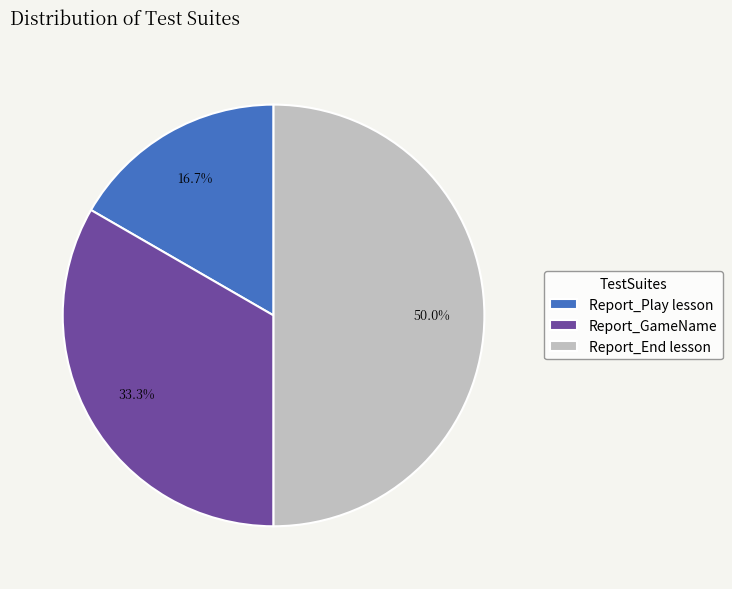

Which category has the smallest portion of the pie?

Report_Play lesson